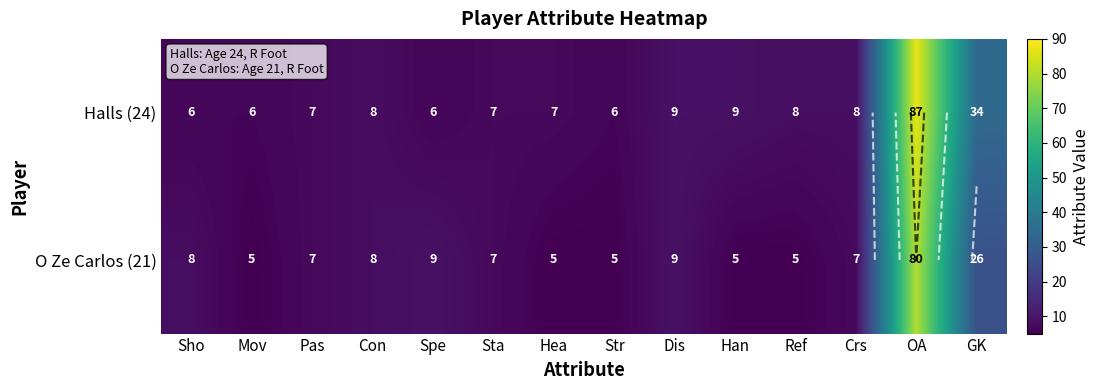

What is the approximate value of Halls (24) at OA, to the nearest 5?

85